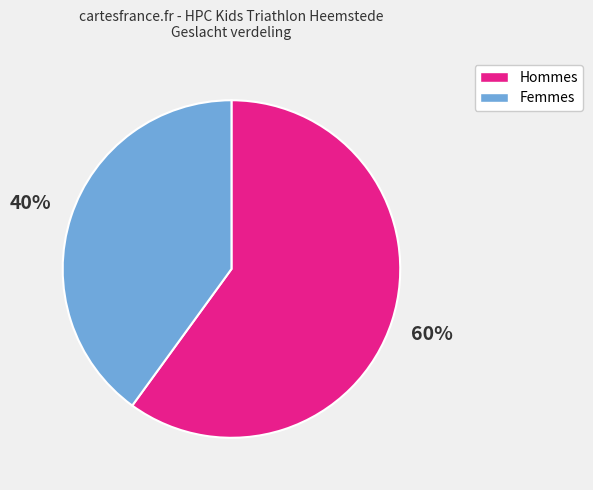

Count the number of slices in the pie.

2